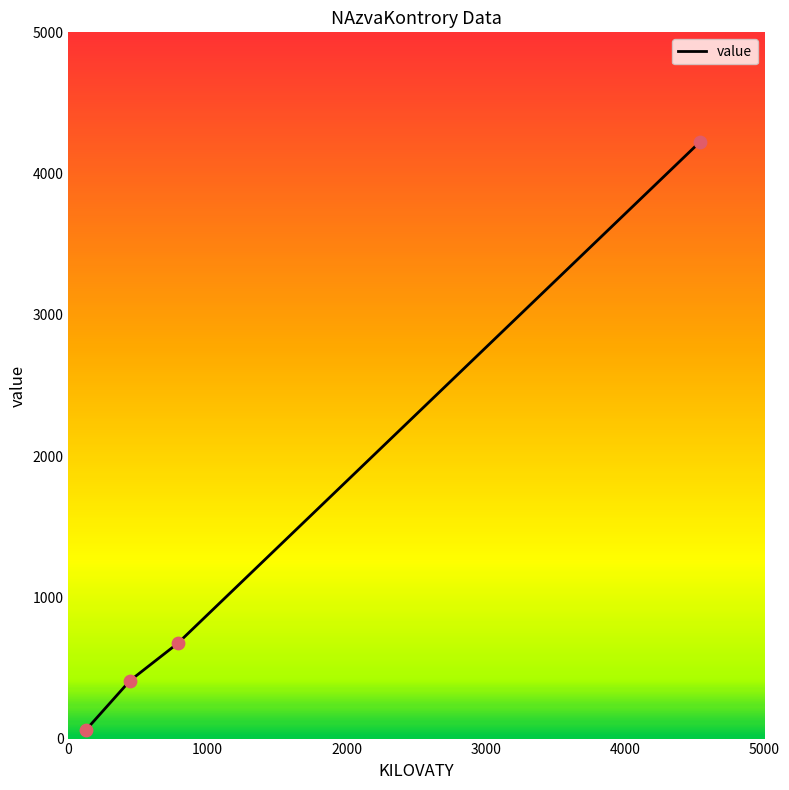

True or false: there are more than 0 points higher than both neighbors.

False